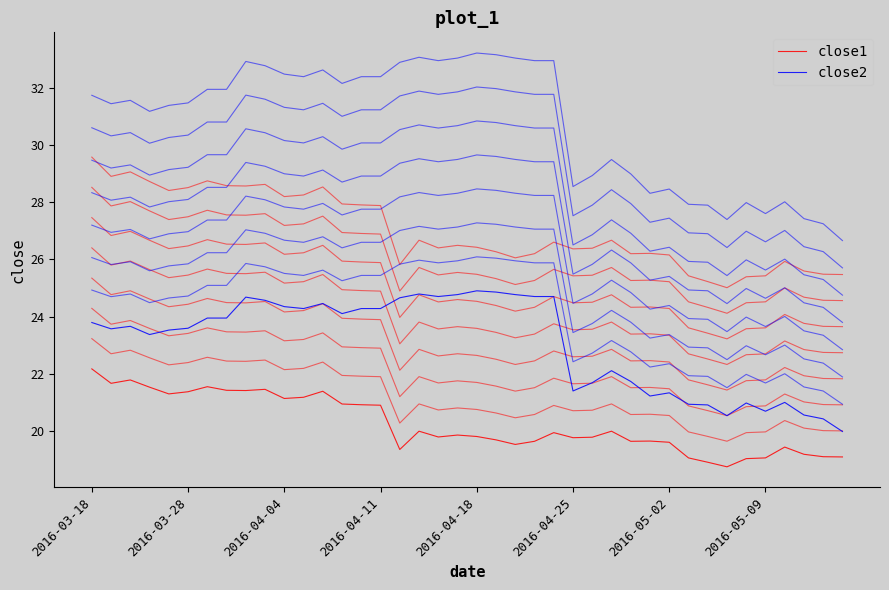

What are all the series names shown in the legend?

close1, close2